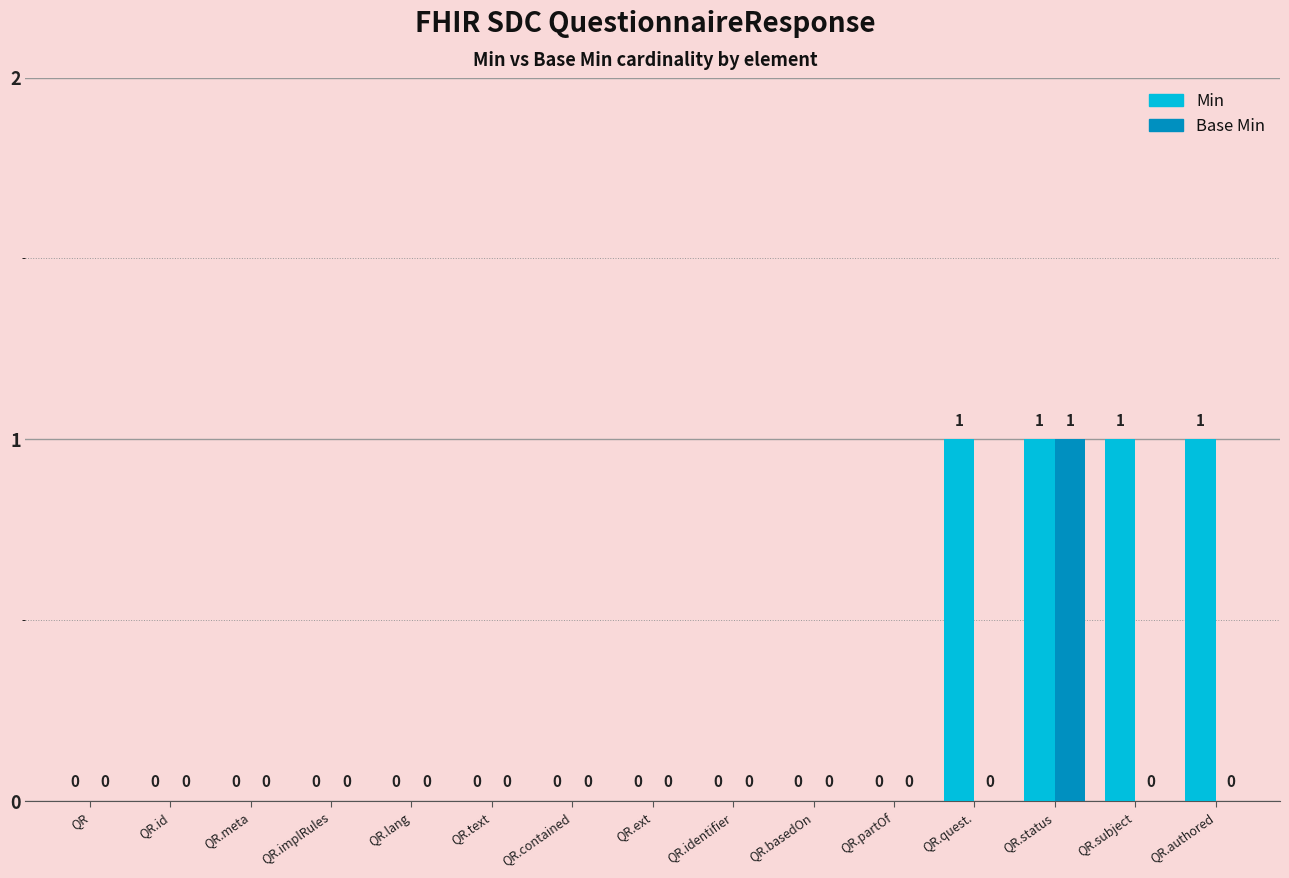

Which category has the highest value in the Base Min series?

QR.status